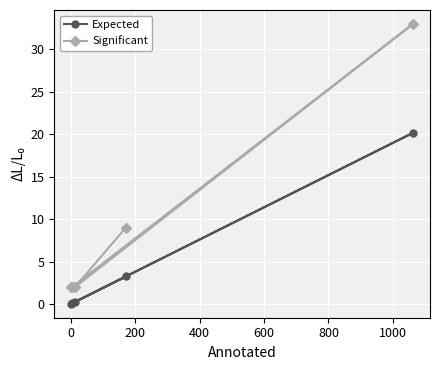

List the series in order of their overall mean, highest first.

Significant, Expected